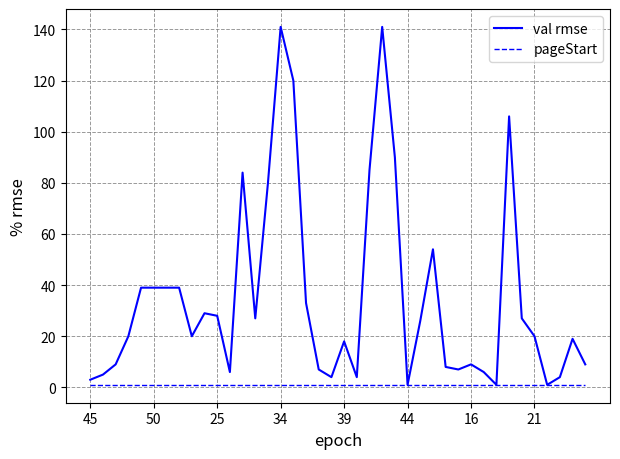

Does the chart have visible grid lines?

Yes